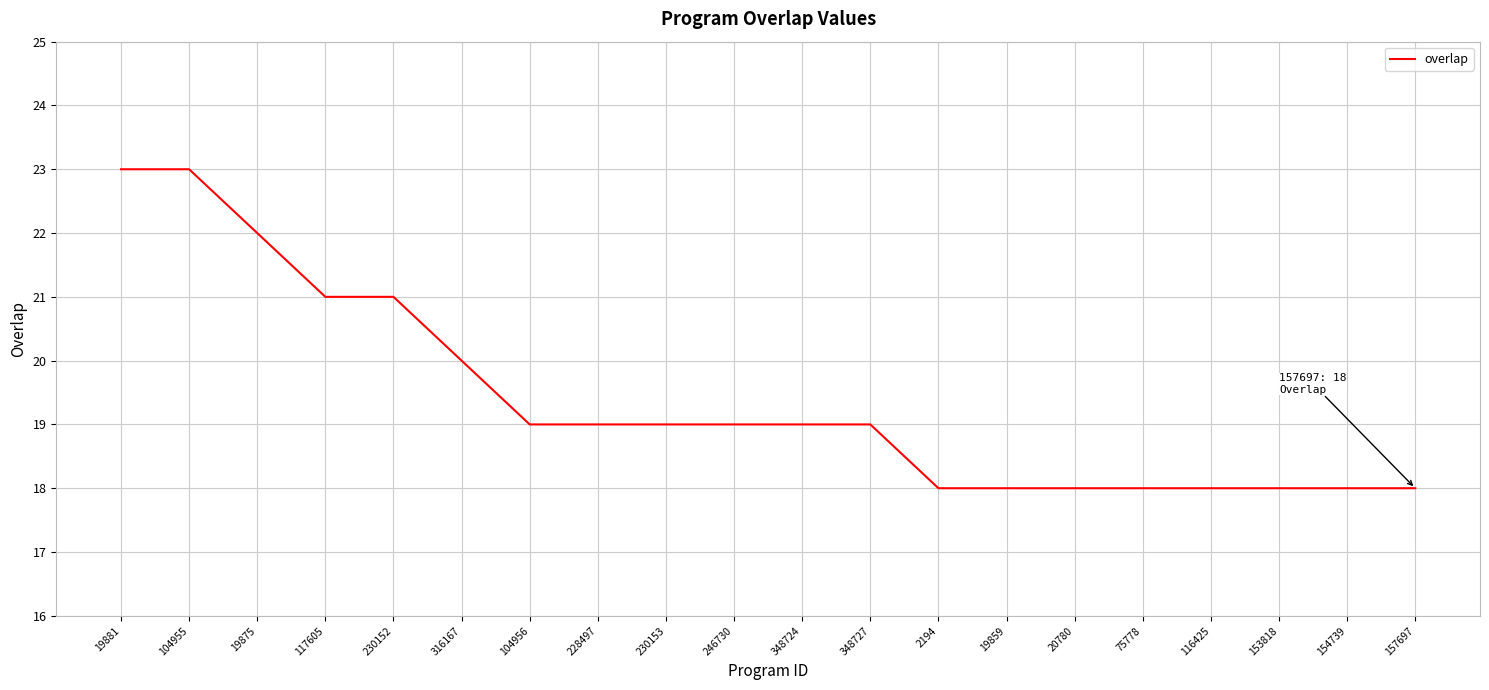

True or false: the data shows 27 at 116425.

False